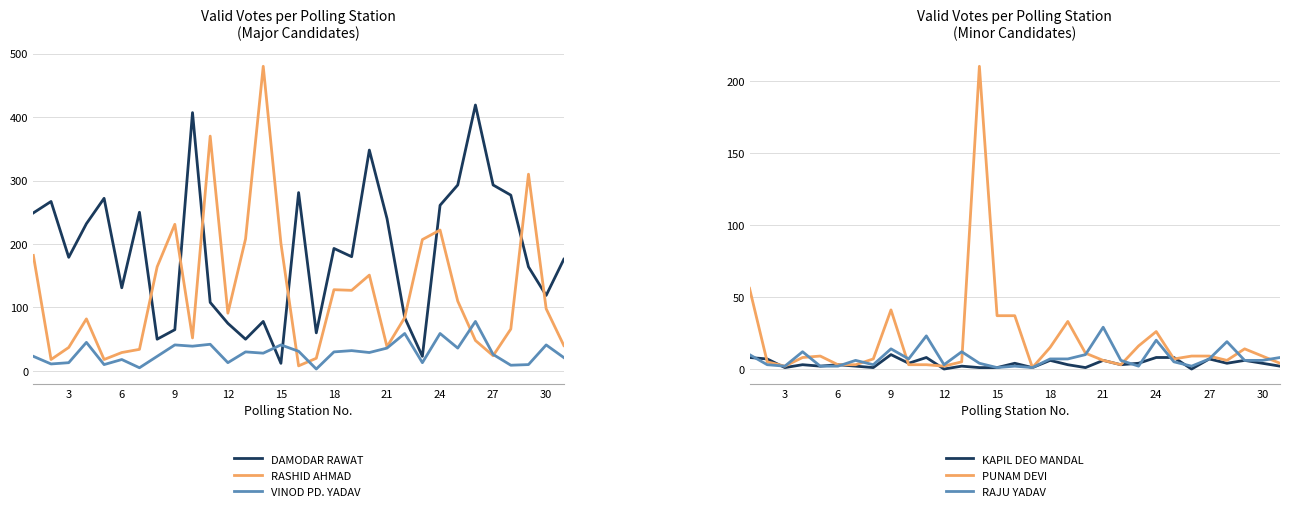

True or false: KAPIL DEO MANDAL has a value of 3 at 6.

True